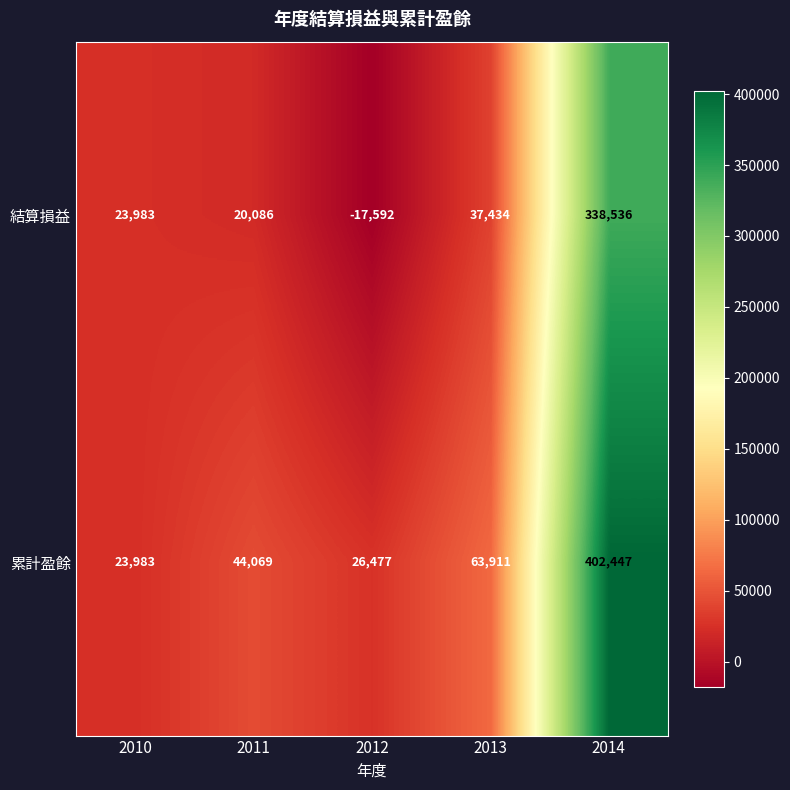

What is the spread (max minus min) of values at 2013?

26477